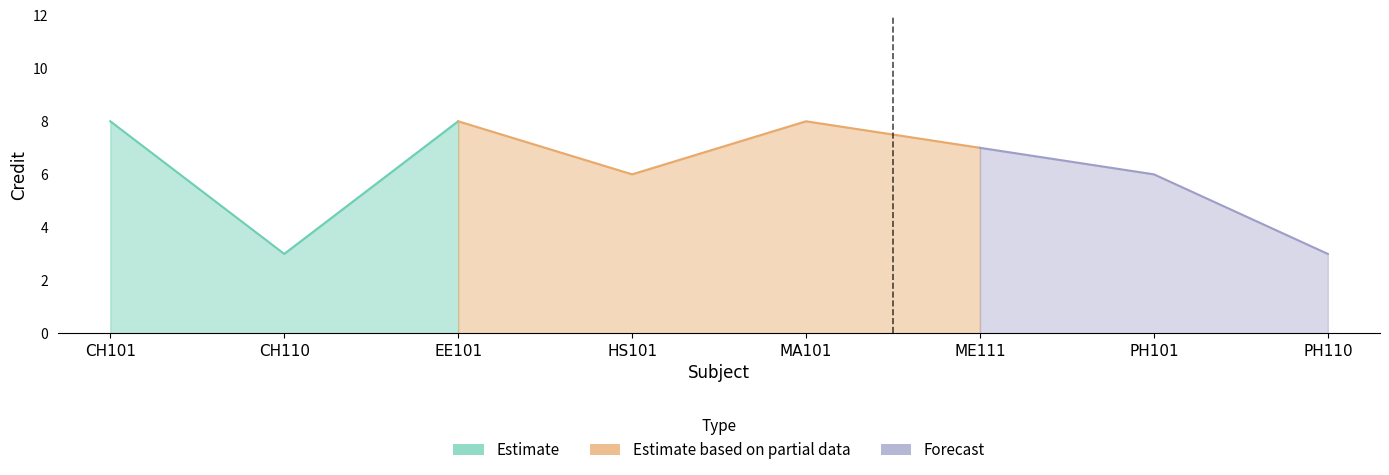

Rank the categories by value from lowest to highest.

CH110, PH110, HS101, PH101, ME111, CH101, EE101, MA101